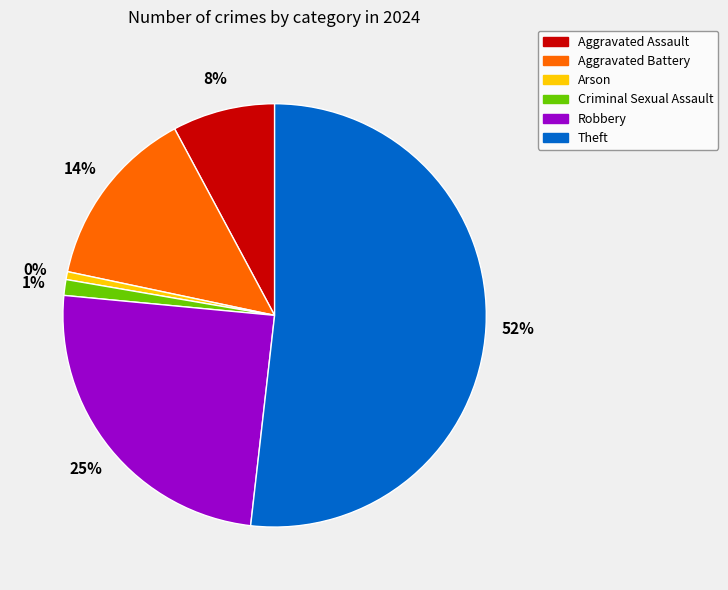

What is the smallest slice in the pie chart?

Arson